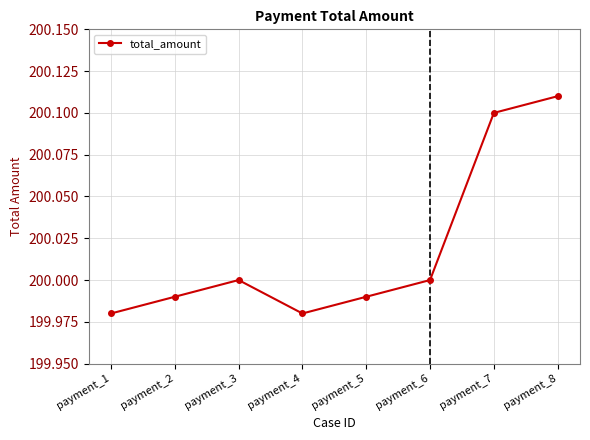

How many interior local valleys (lower than both neighbors) does the data have?

1